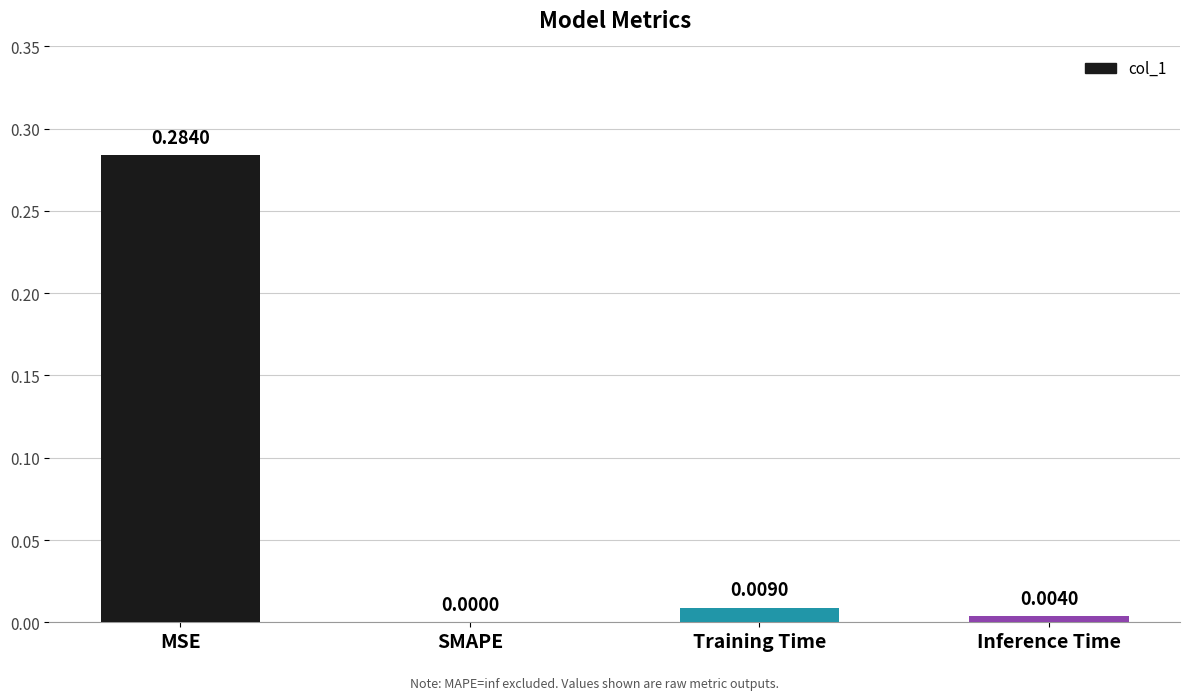

Where is the data nearest to the value 0?

SMAPE